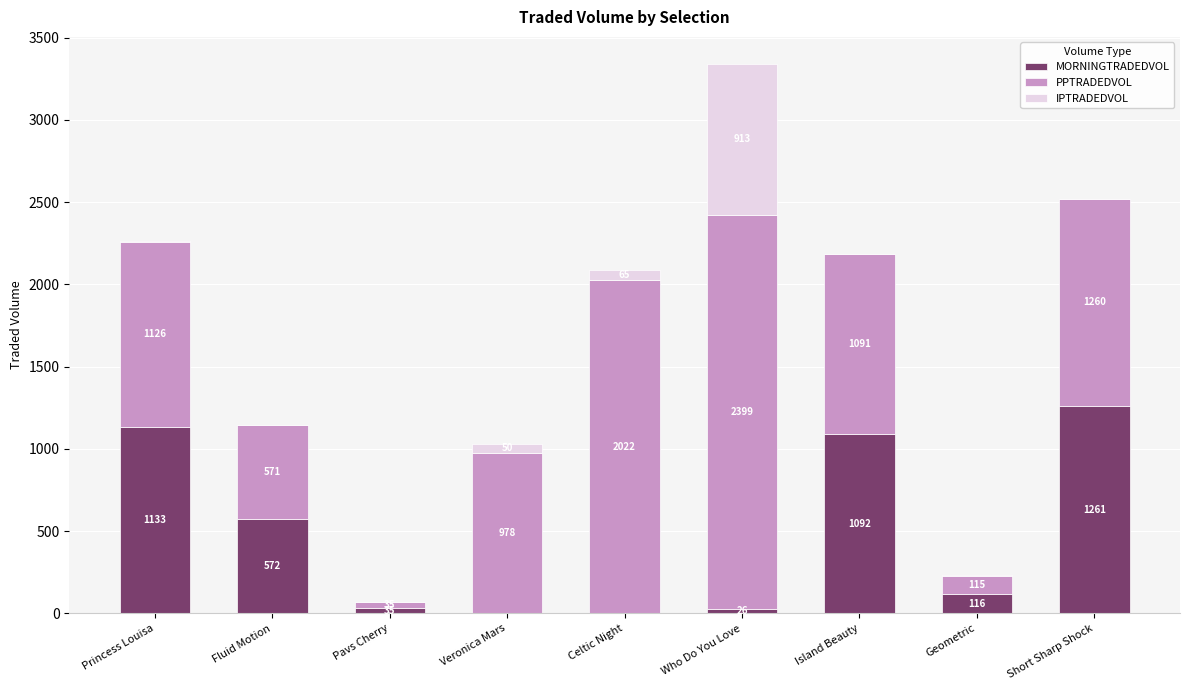

Is it true that MORNINGTRADEDVOL equals 26.0 at Who Do You Love?

True